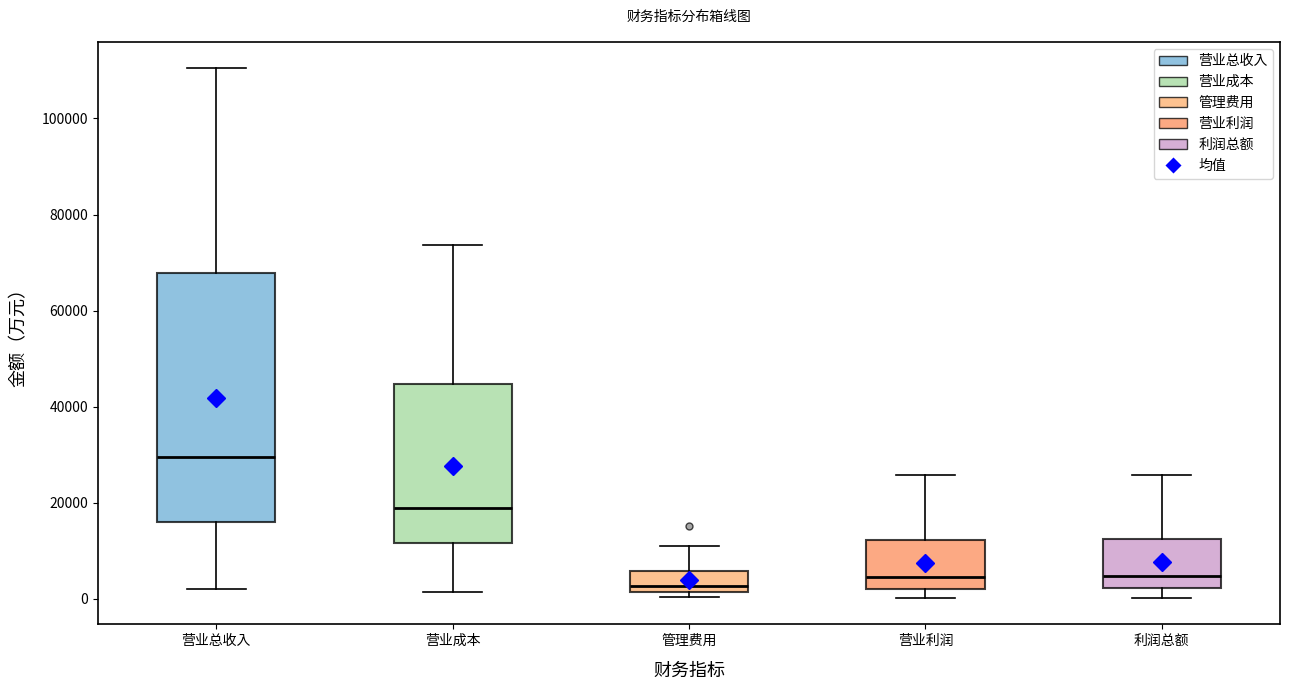

Which box has the highest median line?

营业总收入